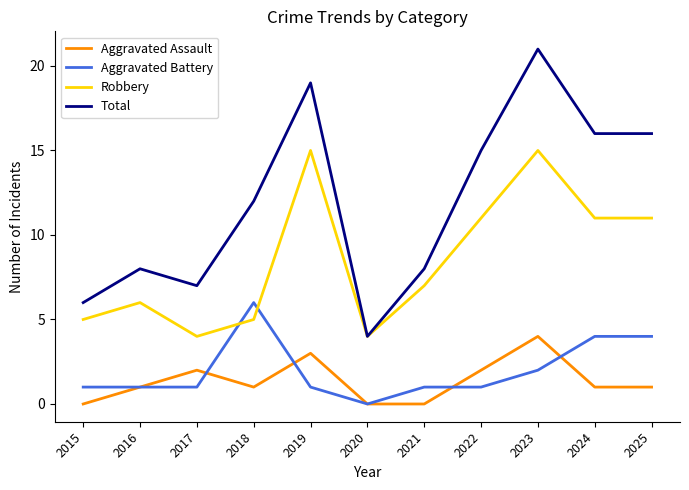

Which series has the largest range (max minus min)?

Total